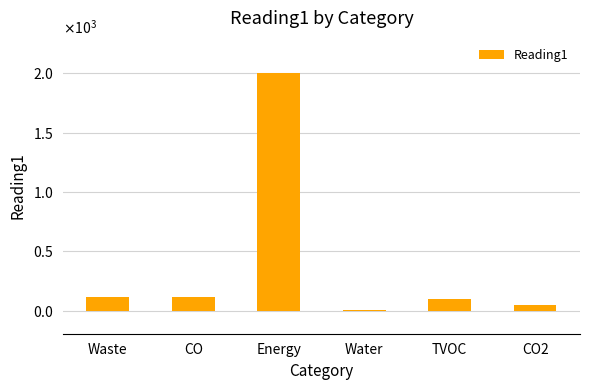

List the labels in order of value, largest first.

Energy, Waste, CO, TVOC, CO2, Water